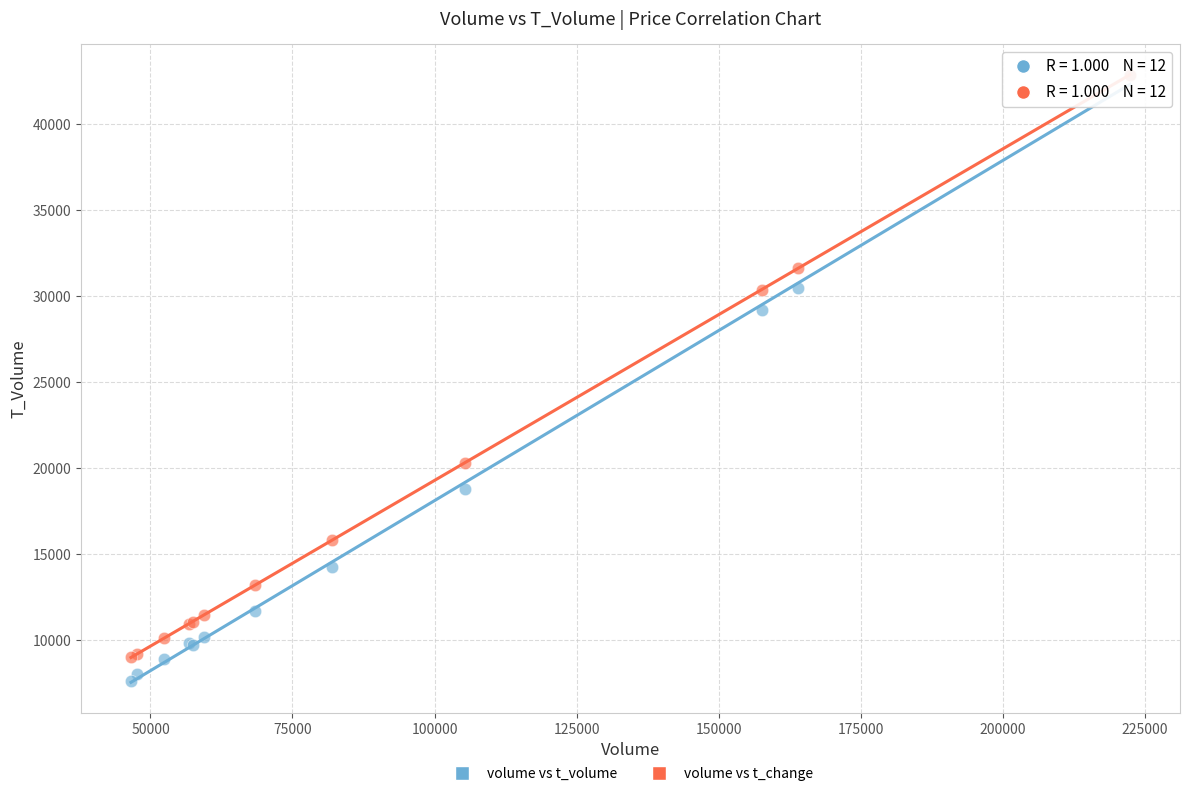

In the volume vs t_change series, what Y value is closest to 25929?

30373.2